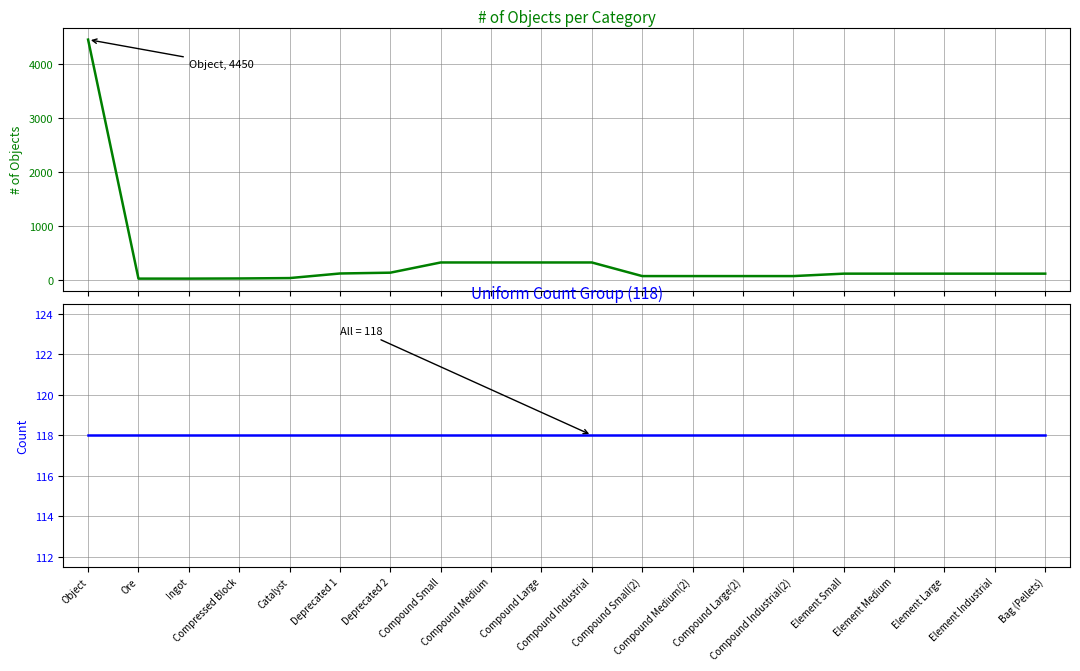

Read the Count (118-group) value at Compound Small(2).

118